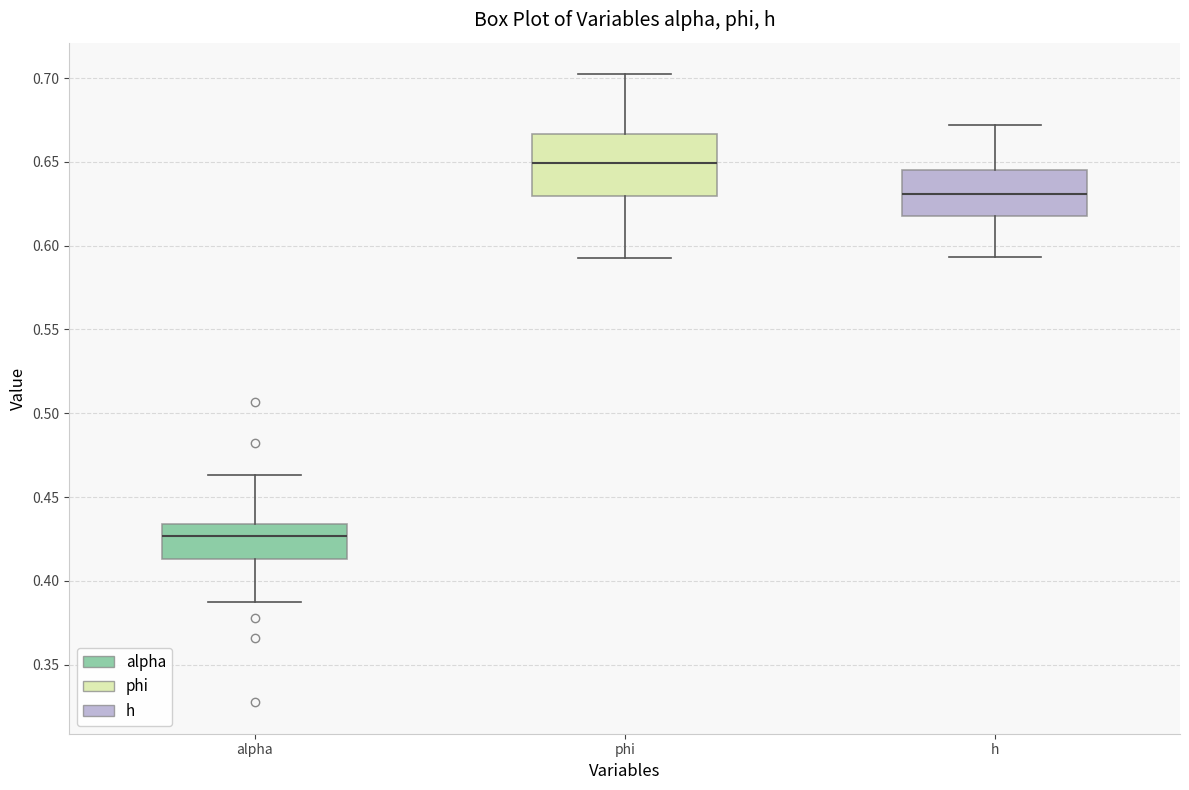

Reading left to right, transcribe this box plot: for each box, give where its median line is, the range the box spans, and where its two whiskers end, as read against the y-axis. The values are not printed on the chart, so give them approximately, as read against the axis.

alpha: median 0.425, box 0.415 to 0.435, whiskers 0.385 to 0.465
phi: median 0.650, box 0.630 to 0.665, whiskers 0.595 to 0.700
h: median 0.630, box 0.620 to 0.645, whiskers 0.595 to 0.670